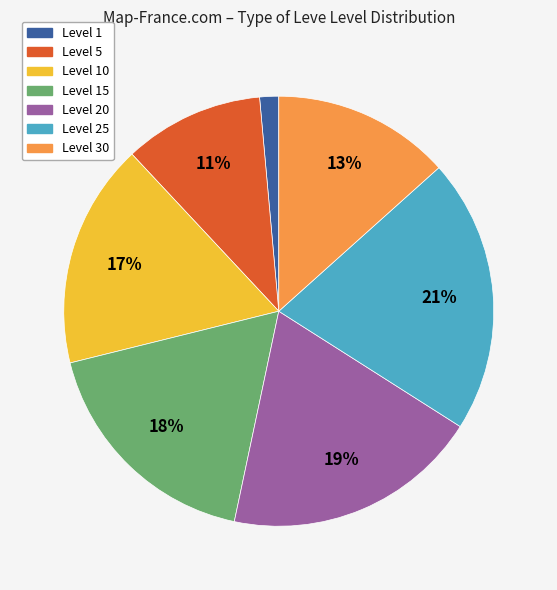

To the nearest percent, what is the average slice percentage?

14%